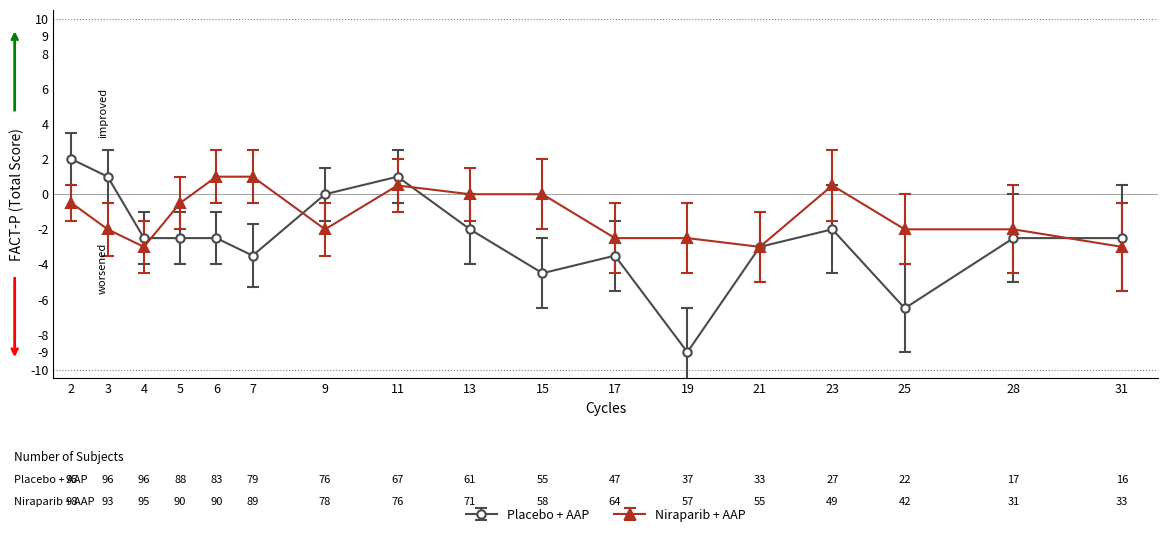

What is the spread (max minus min) of values at 17?

1.0